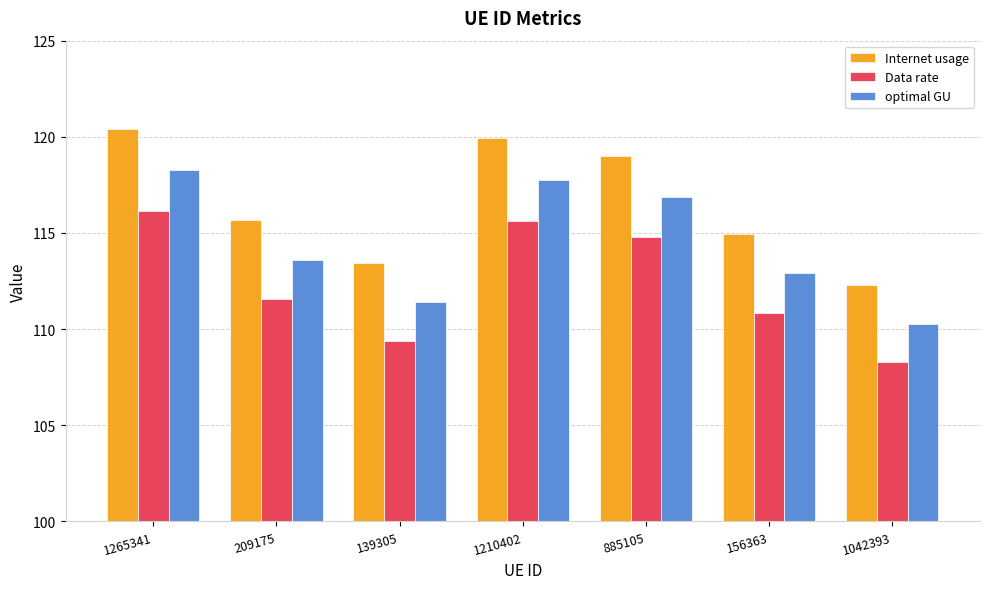

The Internet usage series shows 119.9 at 1210402. True or false?

True